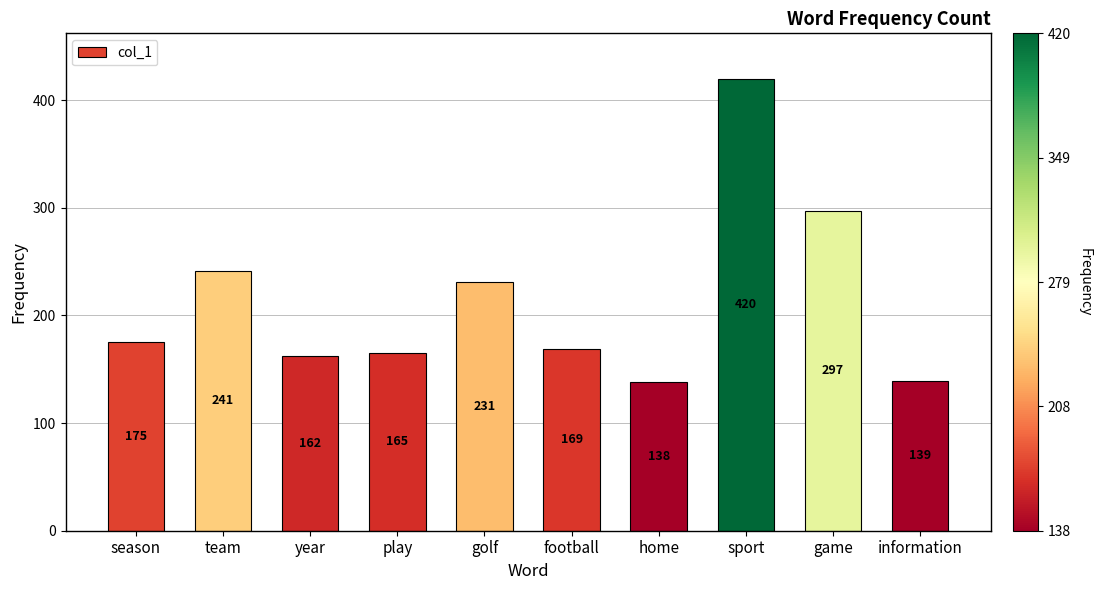

Reading left to right, what are all the values shown in this chart?

175	241	162	165	231	169	138	420	297	139